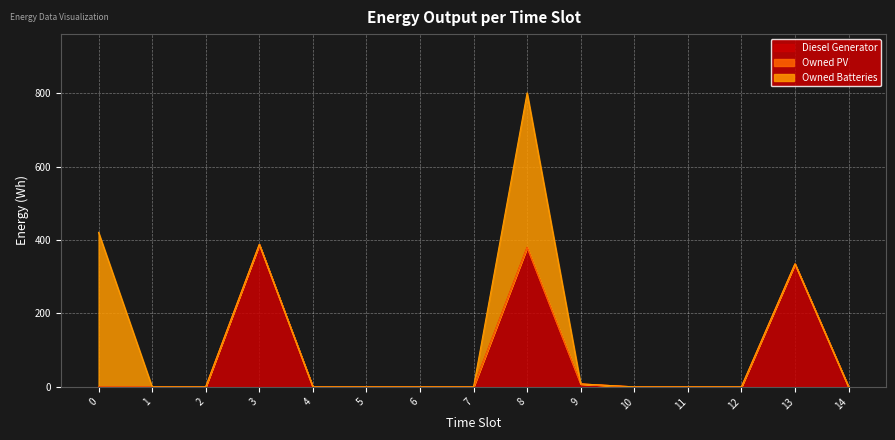

Reading right to left, extract all data points from this chart.

Diesel Generator: 14=0	13=335	12=0	11=0	10=0	9=8	8=380	7=0	6=0	5=0	4=0	3=388	2=0	1=0	0=0
Owned PV: 14=0	13=0	12=0	11=0	10=0	9=0	8=0	7=0	6=0	5=0	4=0	3=0	2=0	1=0	0=0
Owned Batteries: 14=0	13=0	12=0	11=0	10=0	9=0	8=421	7=0	6=0	5=0	4=0	3=0	2=0	1=0	0=421